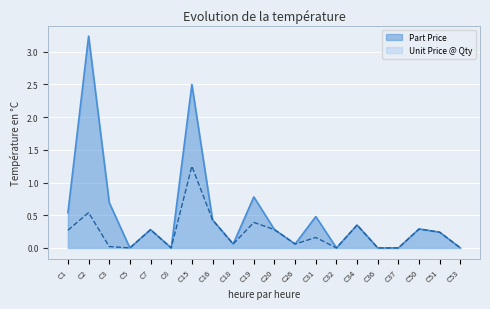

Is the value of Part Price at C34 greater than the value of Unit Price @ Qty at C31?

Yes